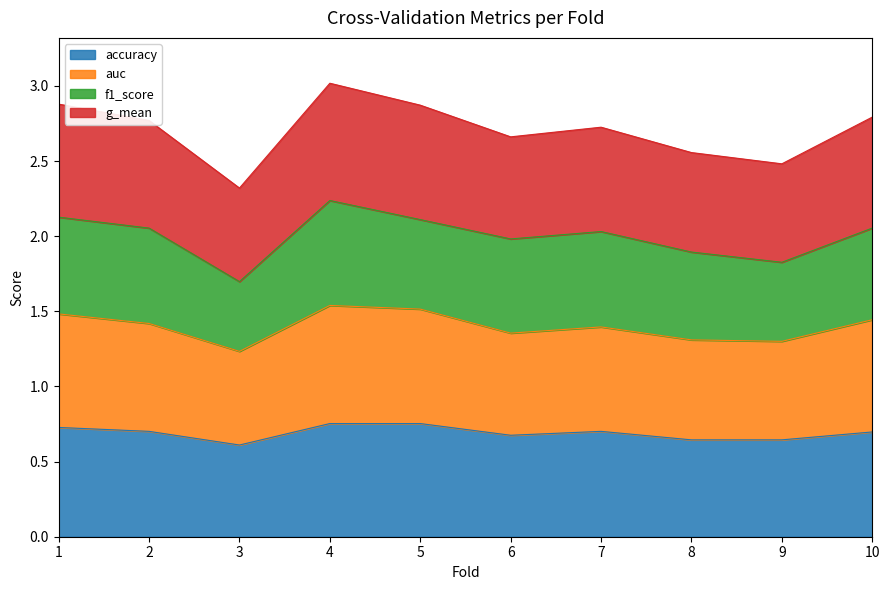

What is the minimum value shown in the chart?

0.6